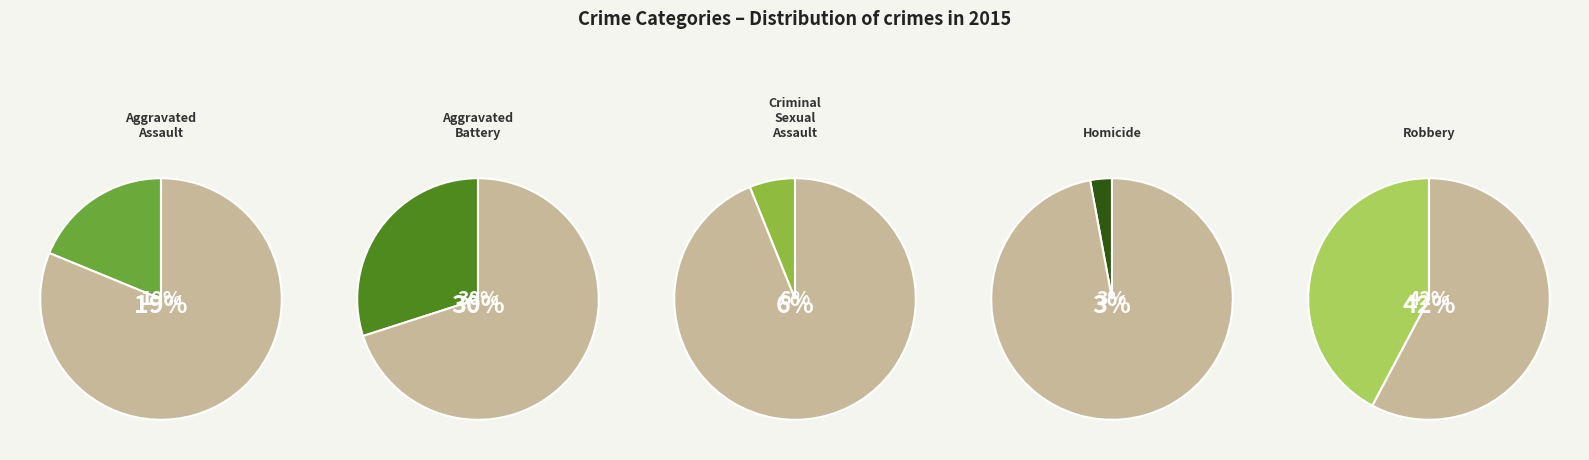

Is there a majority slice in this chart?

No